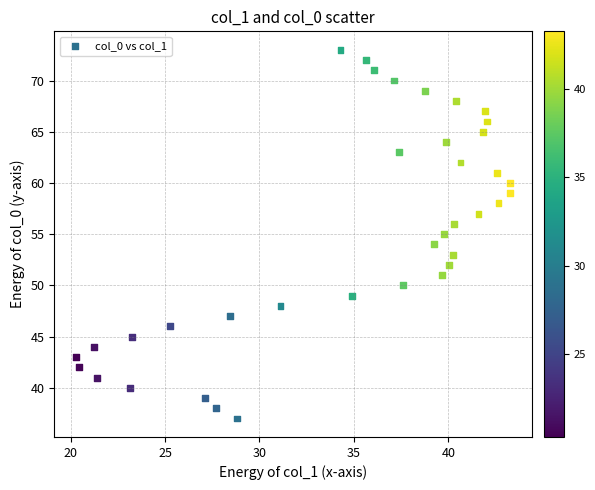

What is the range of Y values (max minus min)?

36